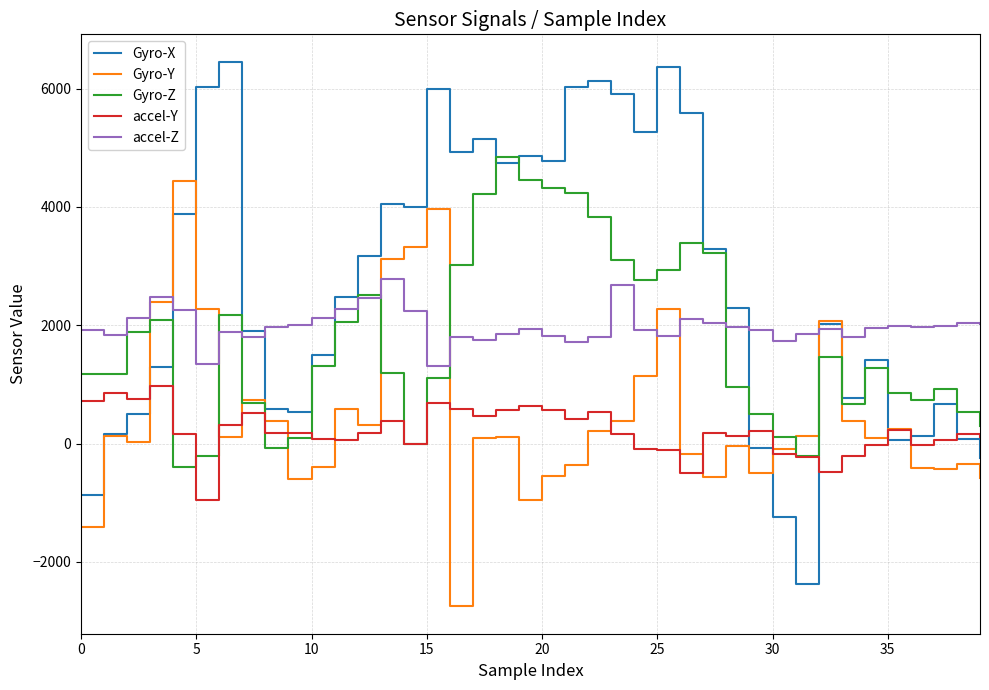

Which series has the widest spread of values?

Gyro-X